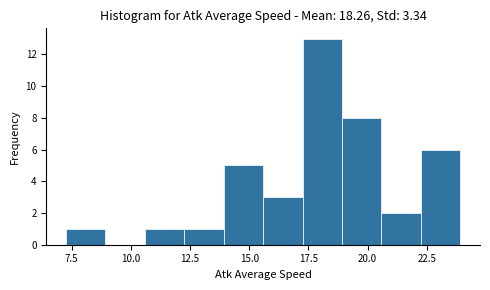

Around what value on the x-axis is the tallest bar? Give the approximate position of its centre, as read against the axis.

18.0